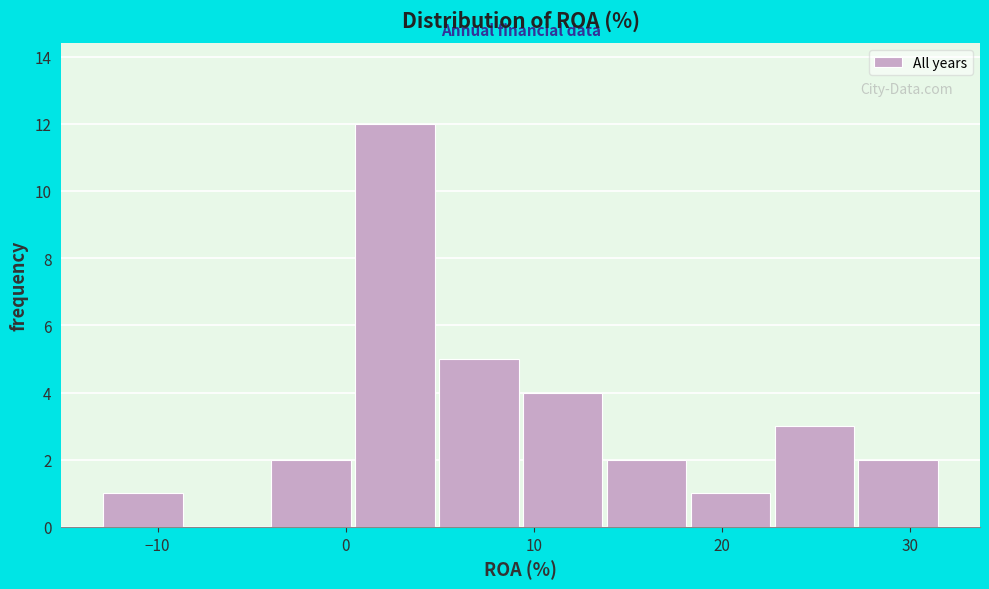

Over which range of the x-axis is the bar tallest?

0 to 5